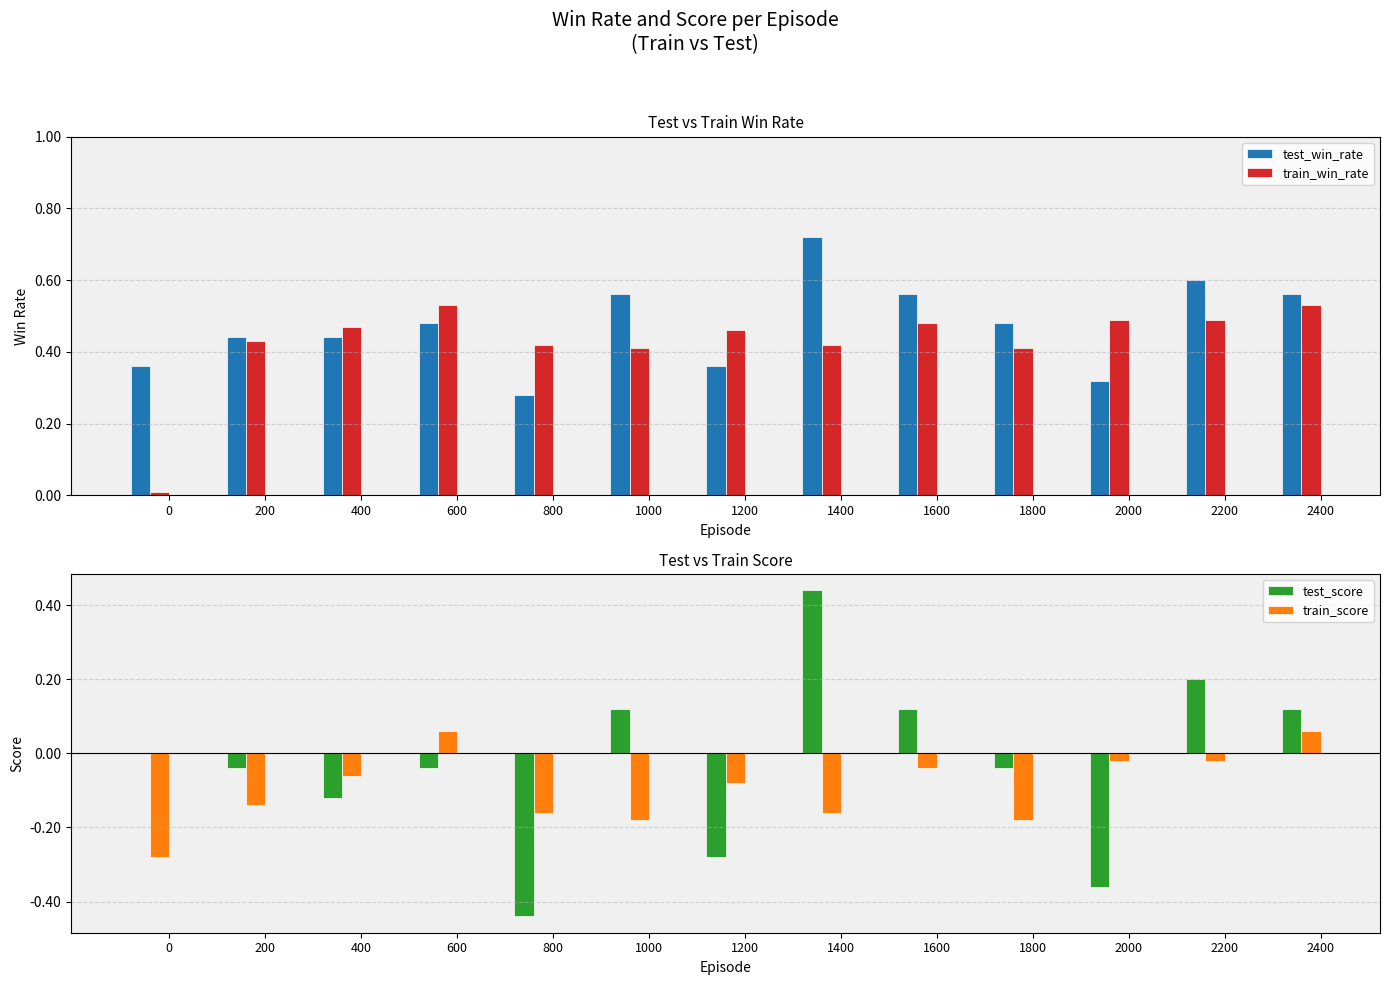

List the series in order of their peak value, highest first.

test_win_rate, train_win_rate, test_score, train_score